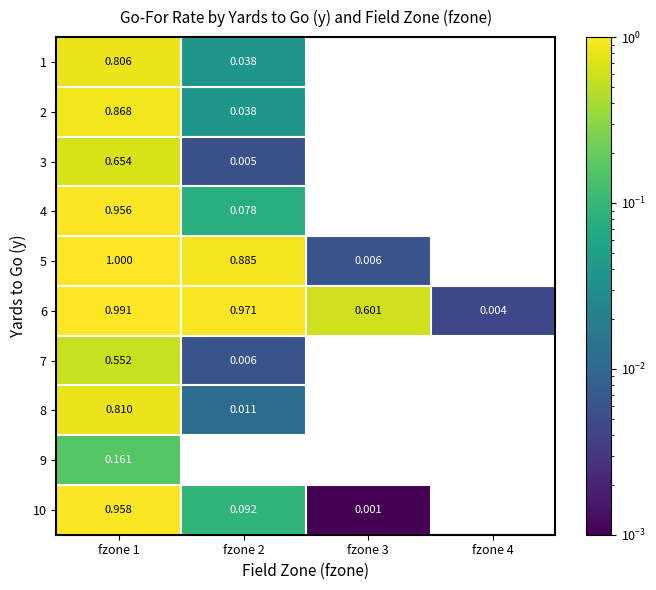

Which series changed the most between fzone 2 and fzone 3?

5